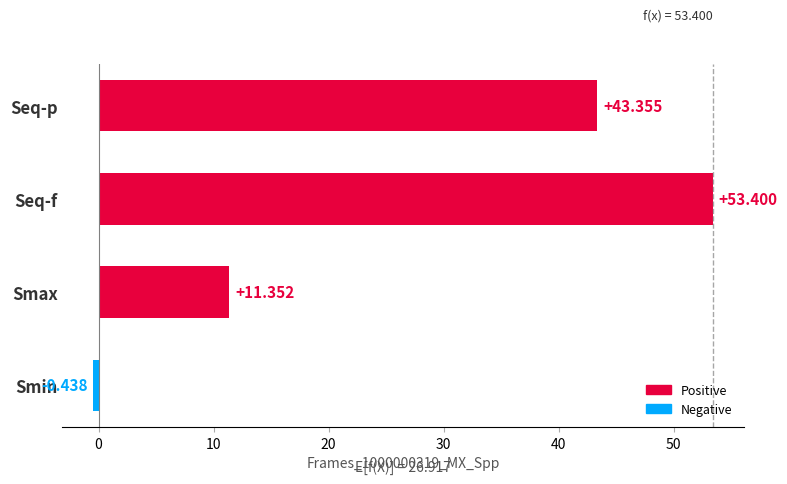

Which has a higher value, Smin or Seq-p?

Seq-p